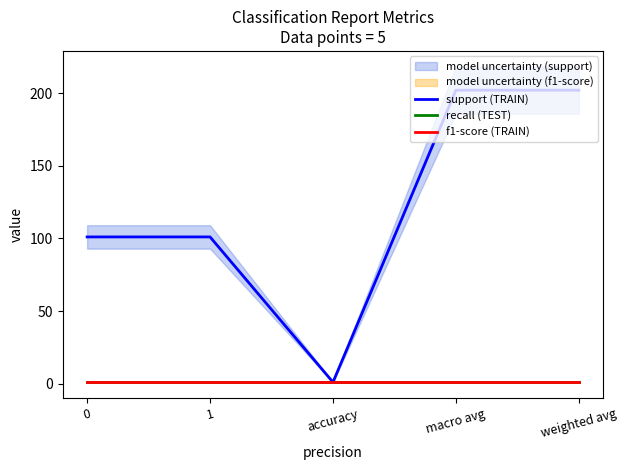

Is this an area chart (filled region under the line)?

No